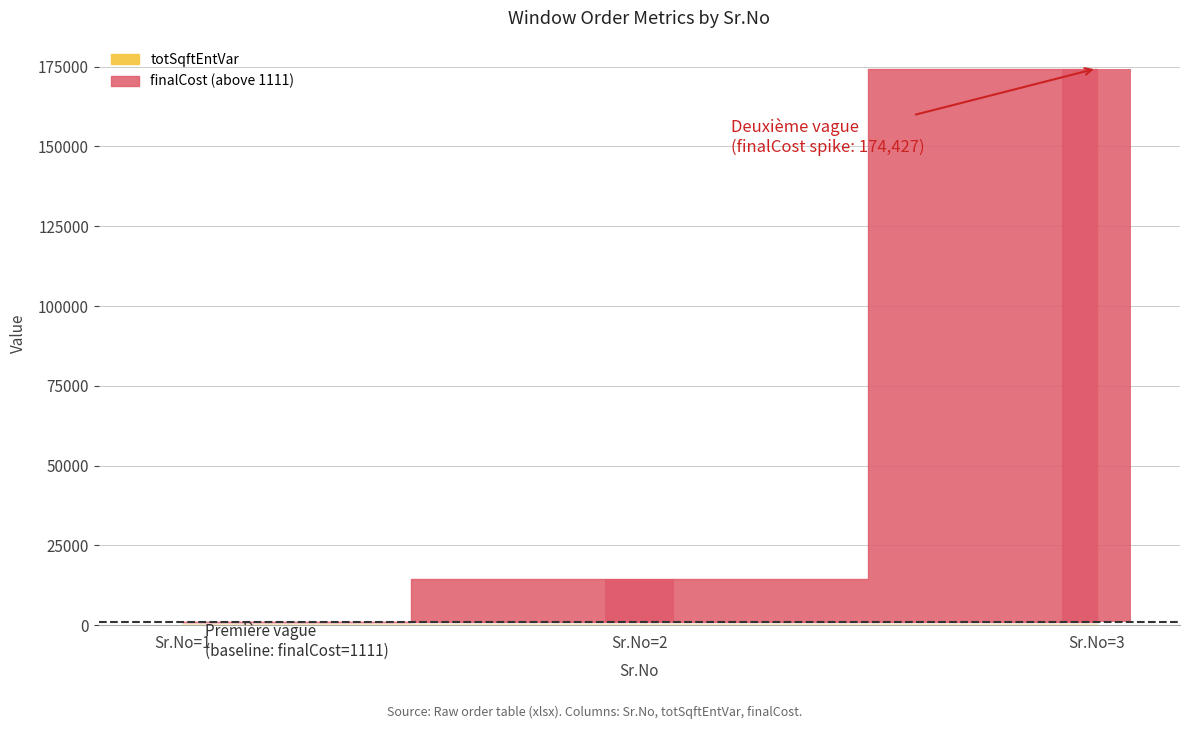

Which has a higher value, Sr.No=1 or Sr.No=3?

Sr.No=3